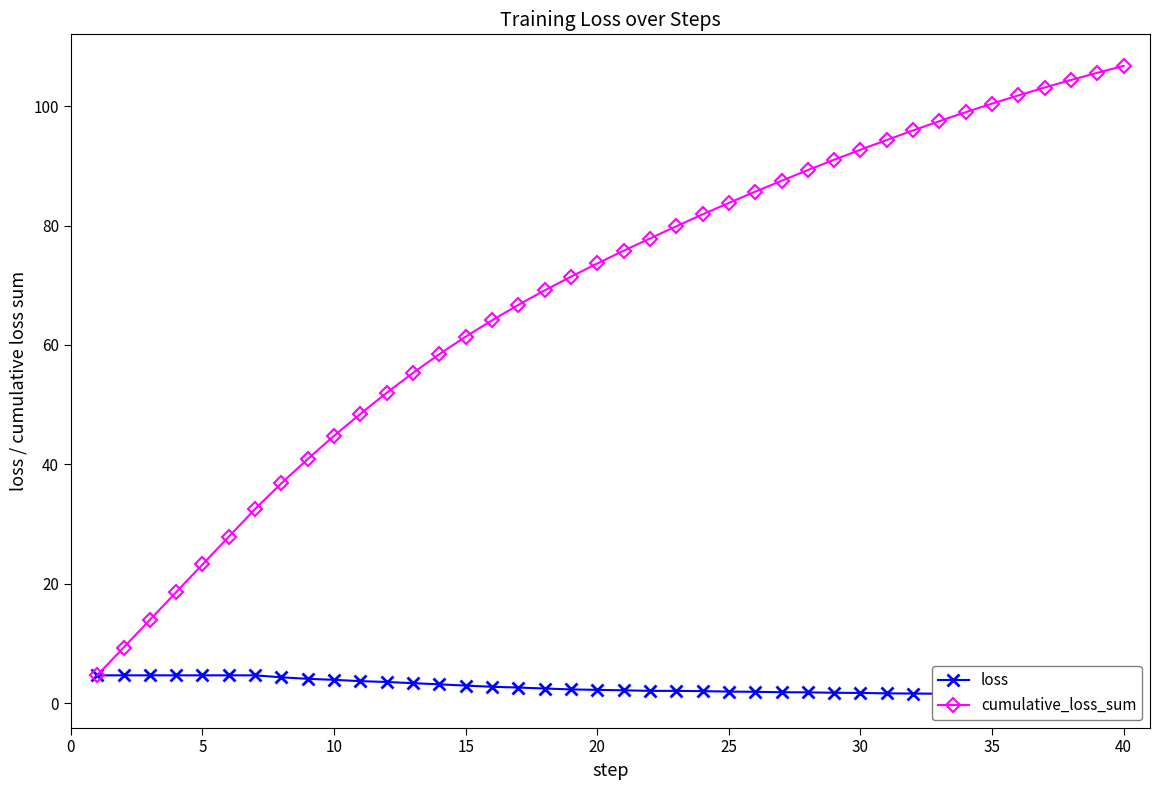

True or false: loss and cumulative_loss_sum cross at least once.

False